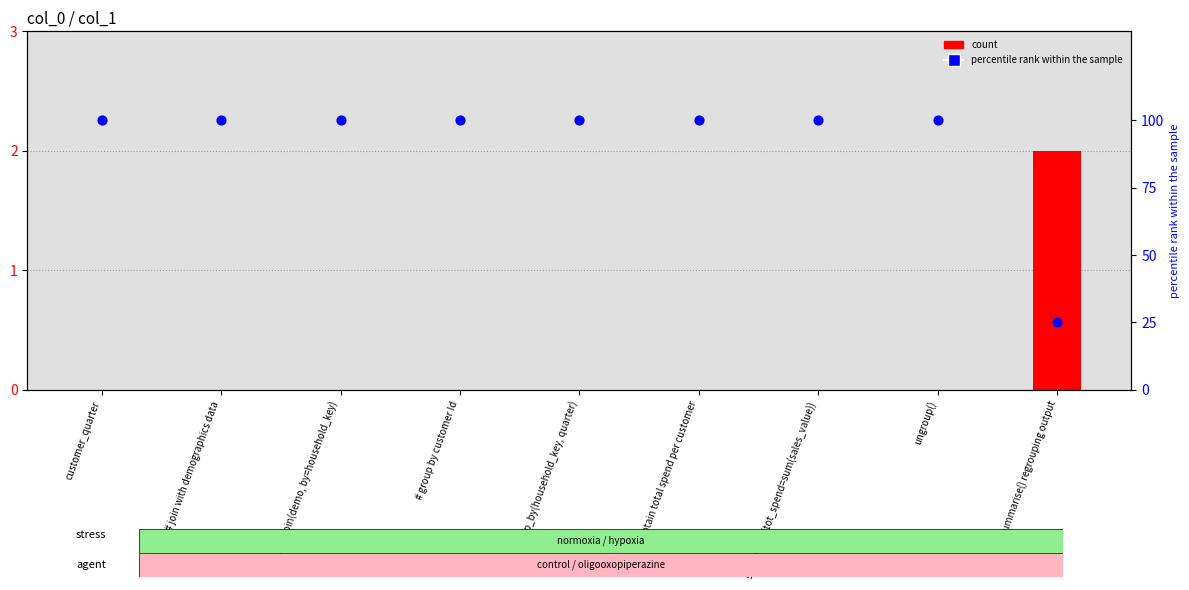

Which series has the largest total across all categories?

percentile rank within the sample